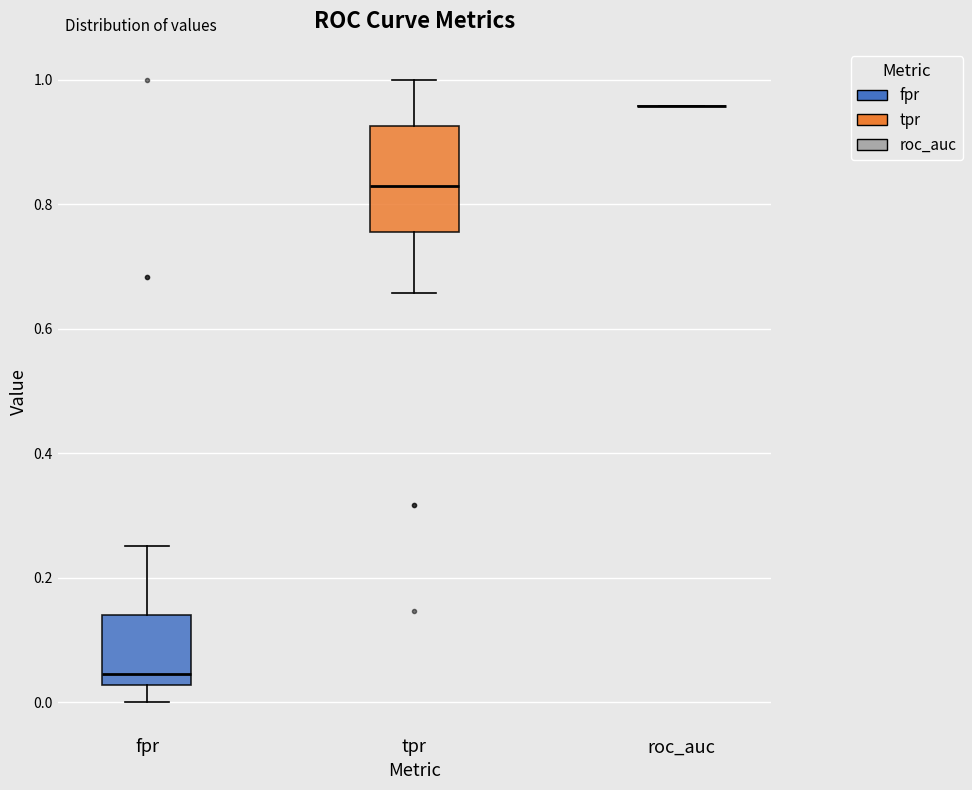

Which box is the tallest, from its lower edge to its upper edge?

tpr